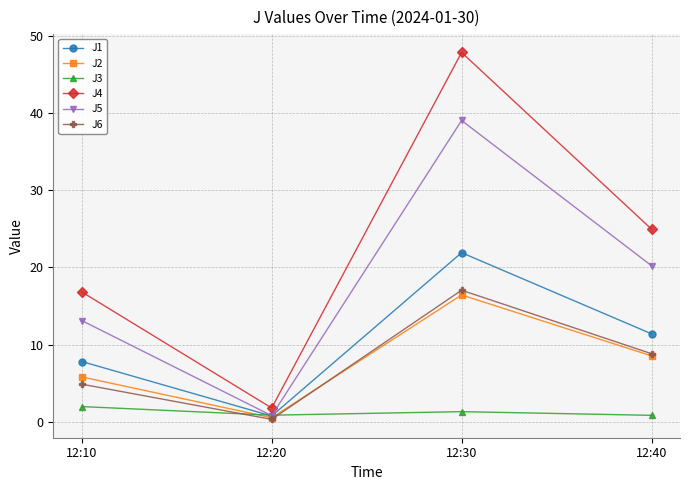

True or false: J1 has a value of 32.4 at 12:30.

False